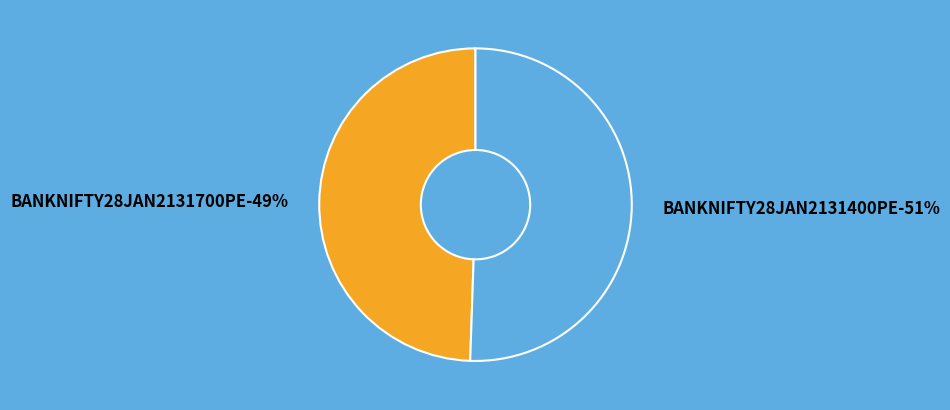

Which slice is the largest?

BANKNIFTY28JAN2131400PE